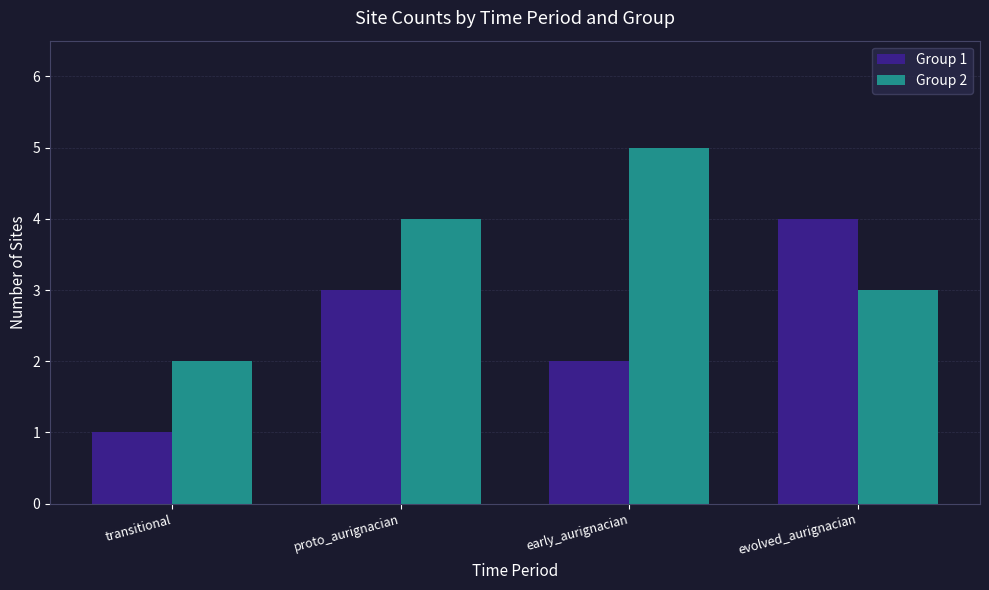

At how many categories does at least one series exceed 3?

3